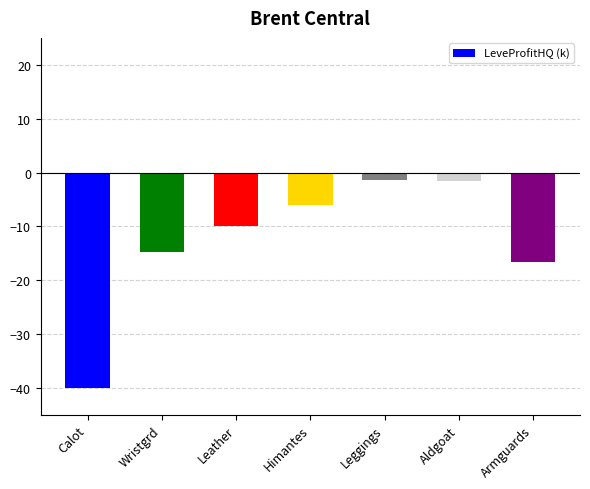

Where is the data nearest to the value -20?

Armguards